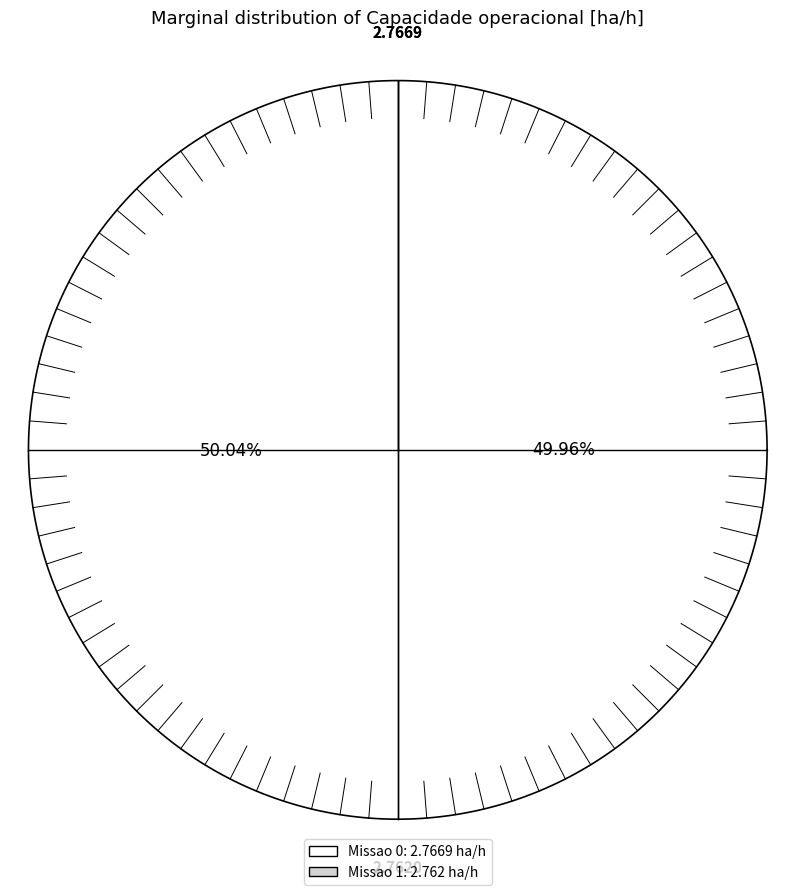

What is the smallest slice in the pie chart?

Missao 1